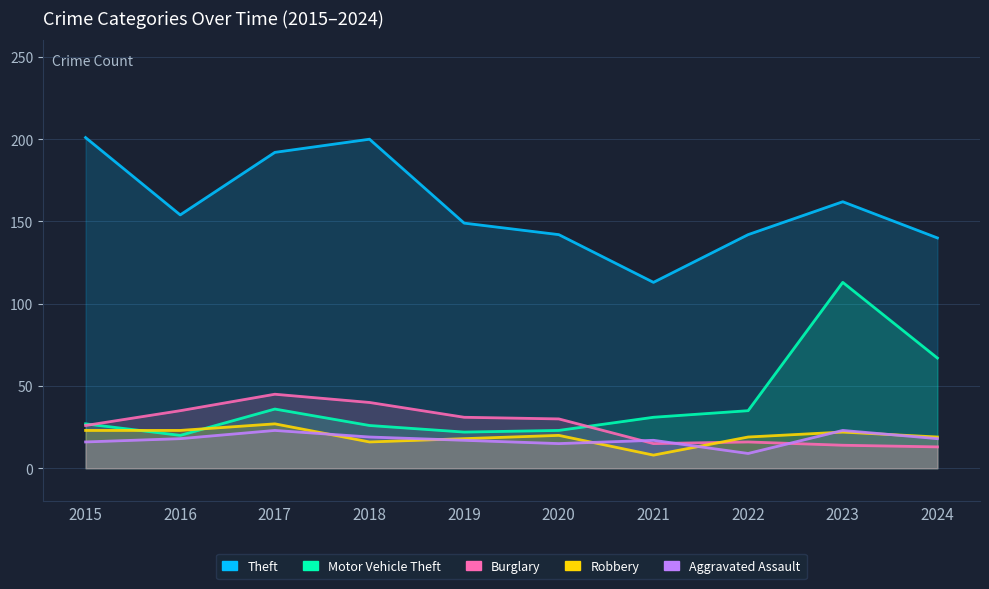

At which category does Theft reach its first local peak?

2018